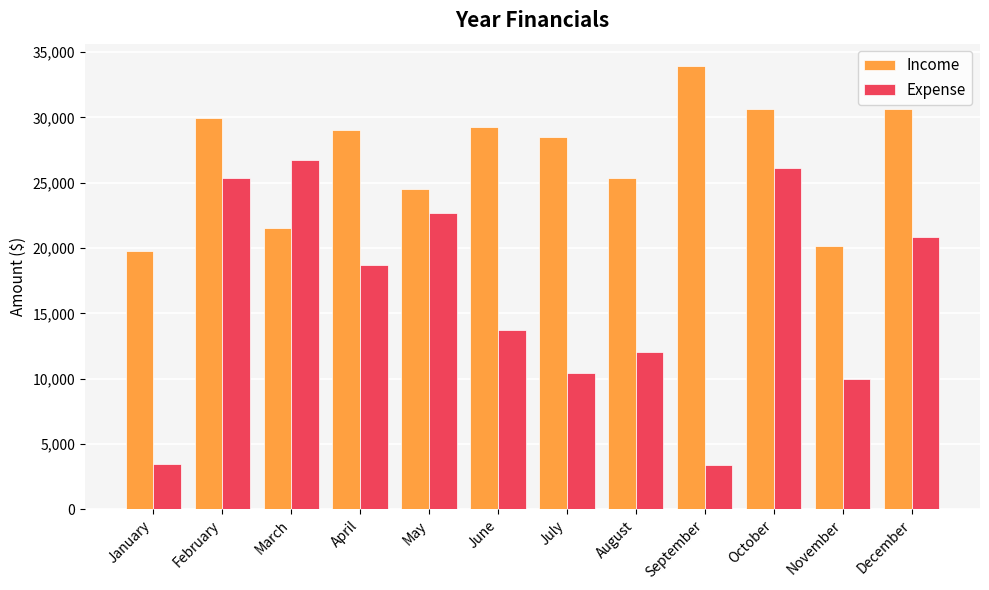

Rank the series by their maximum value, from lowest to highest.

Expense, Income